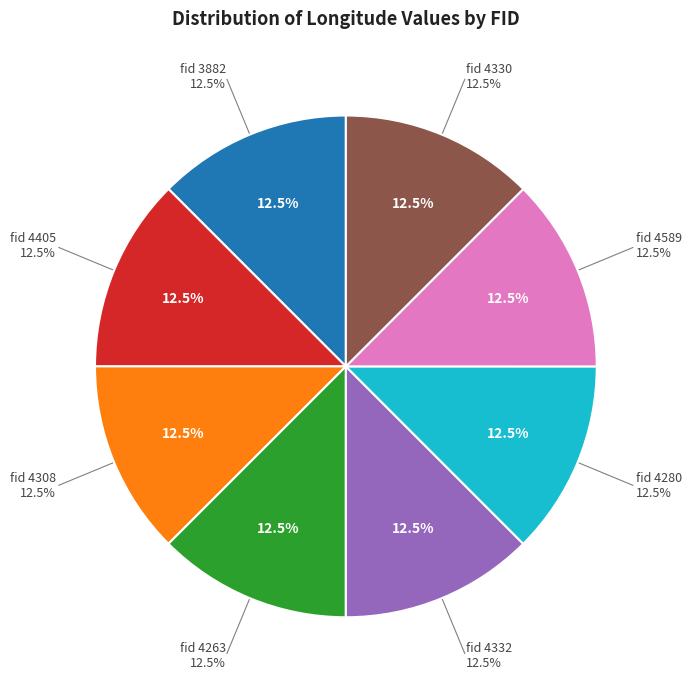

Which category has the biggest portion of the pie?

4330